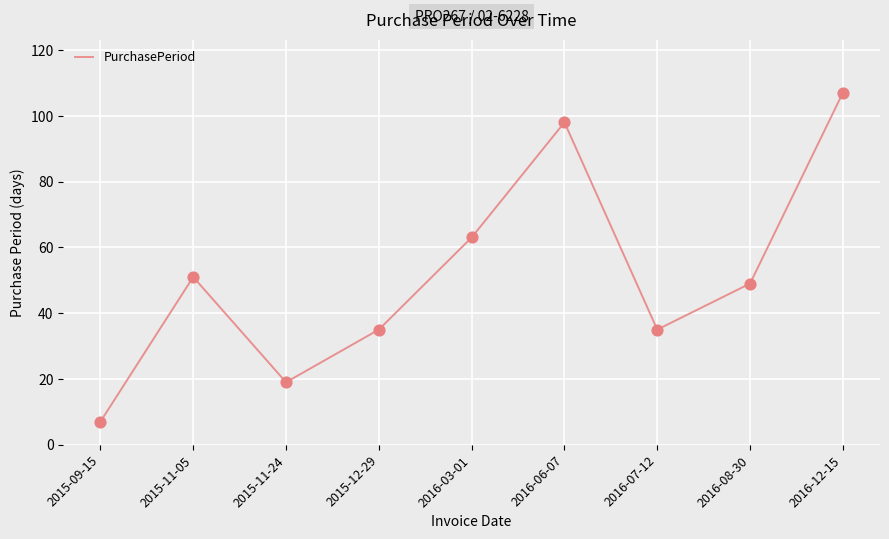

Which has a higher value, 2015-11-24 or 2016-03-01?

2016-03-01